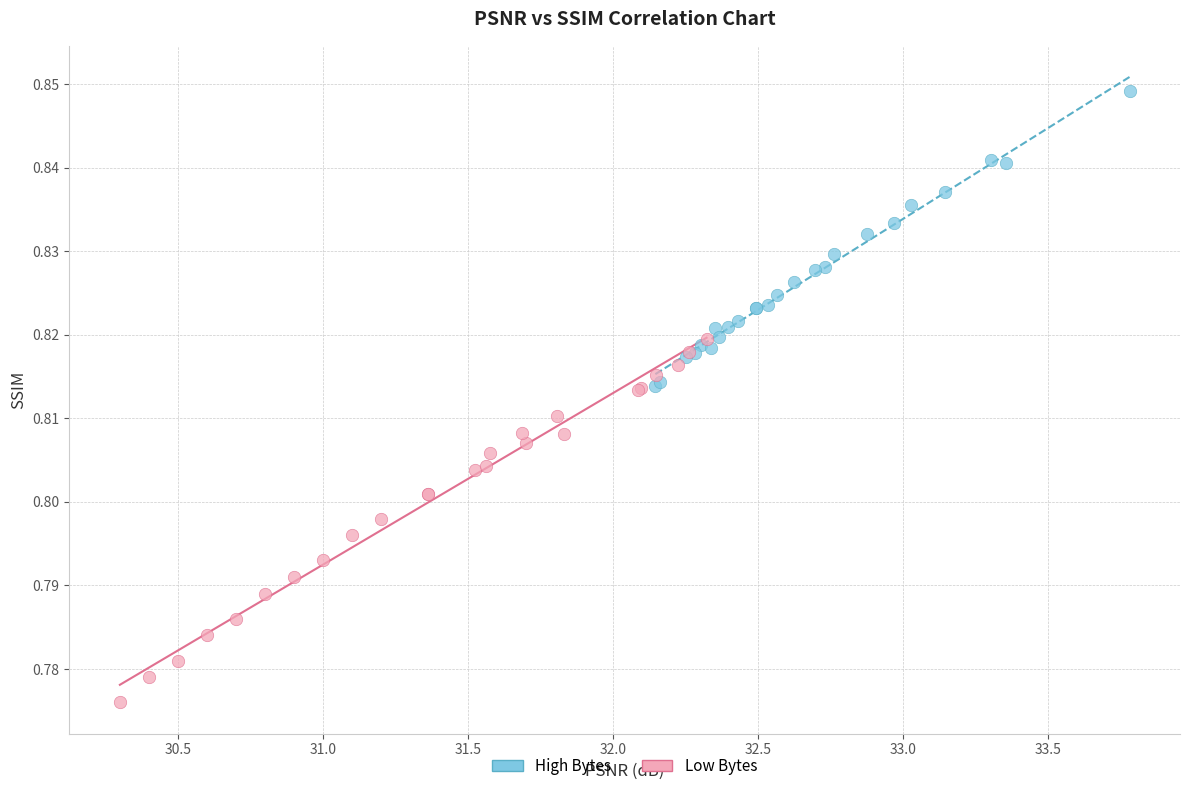

Which series contains the highest Y value?

High Bytes